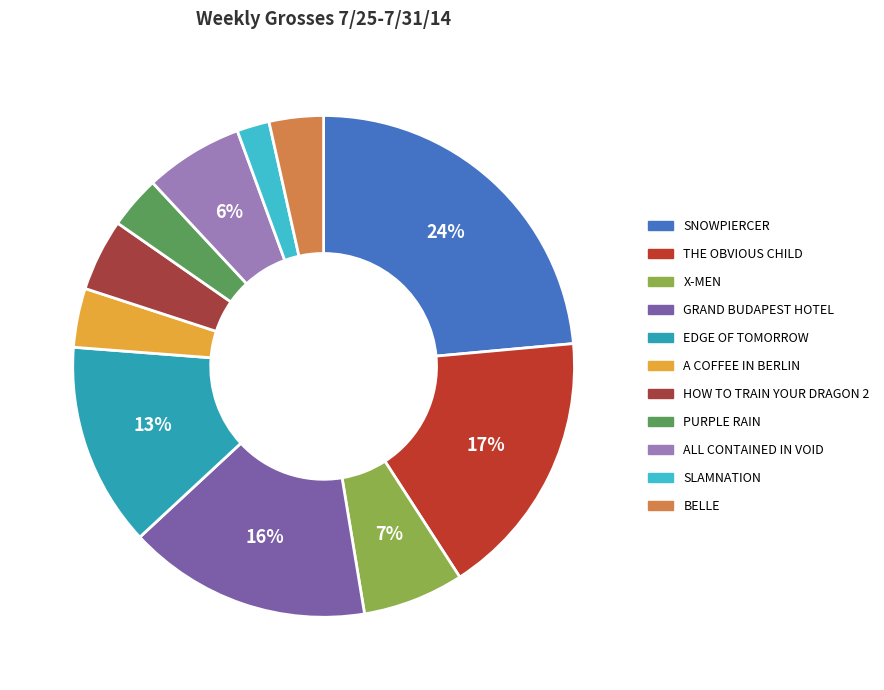

How many slices are in this pie chart?

11